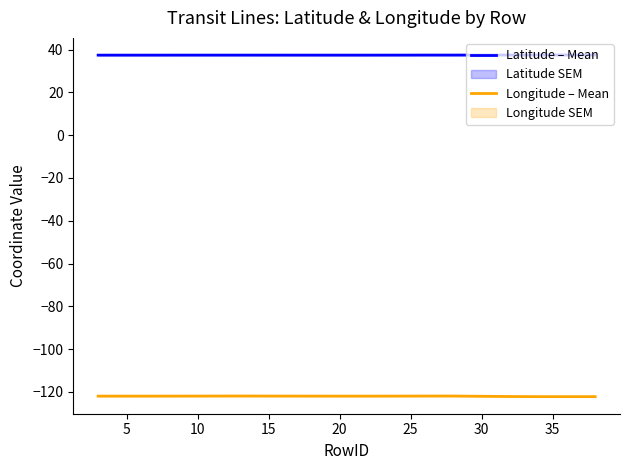

True or false: Longitude – Mean and Latitude – Mean cross at least once.

False